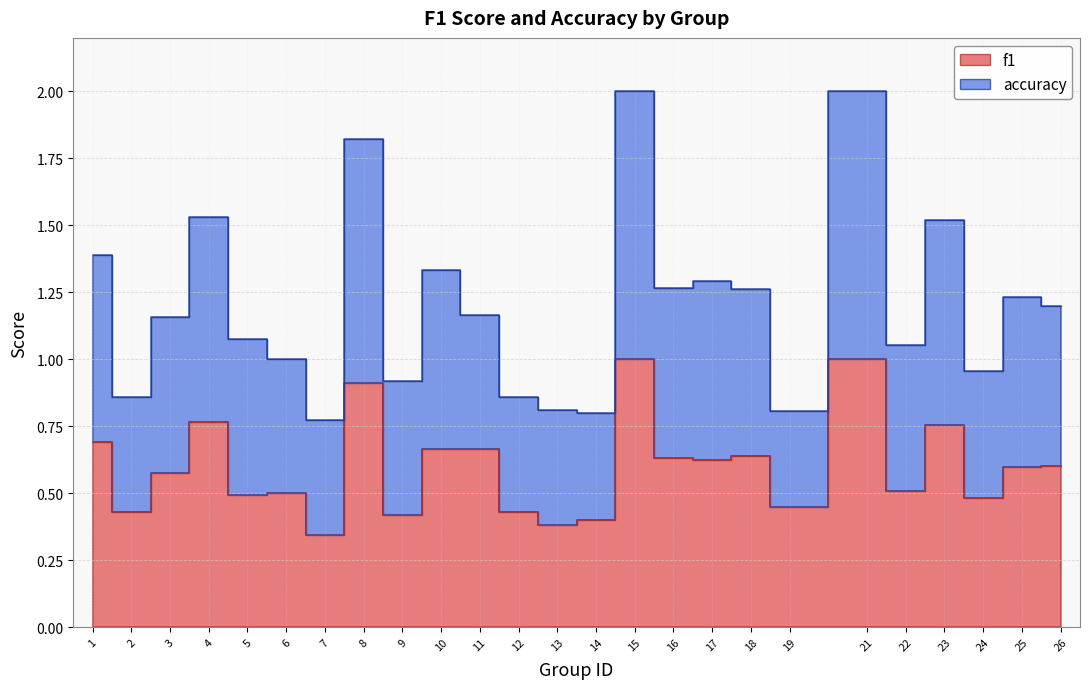

Does the chart display data point markers on the line(s)?

No